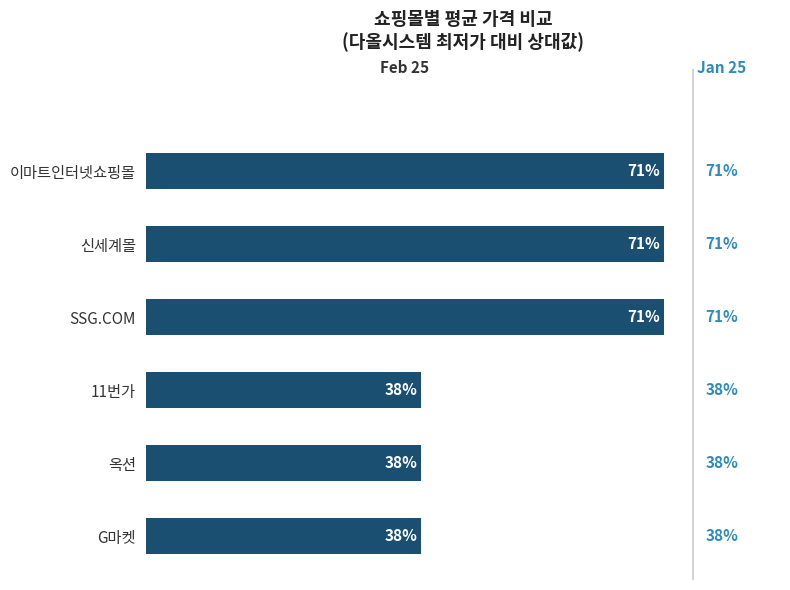

Does the chart contain stacked bars?

No